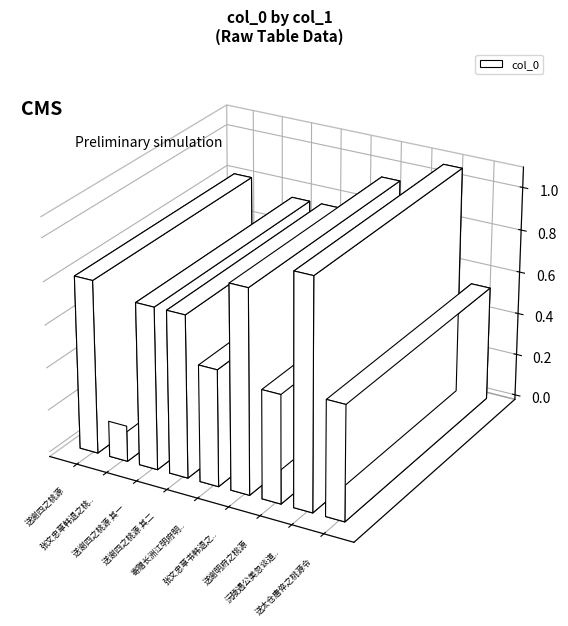

Are the bars horizontal?

No